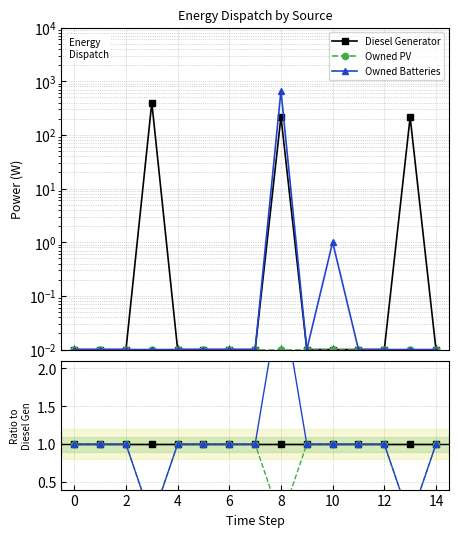

What are all the series names shown in the legend?

Diesel Generator, Owned PV, Owned Batteries